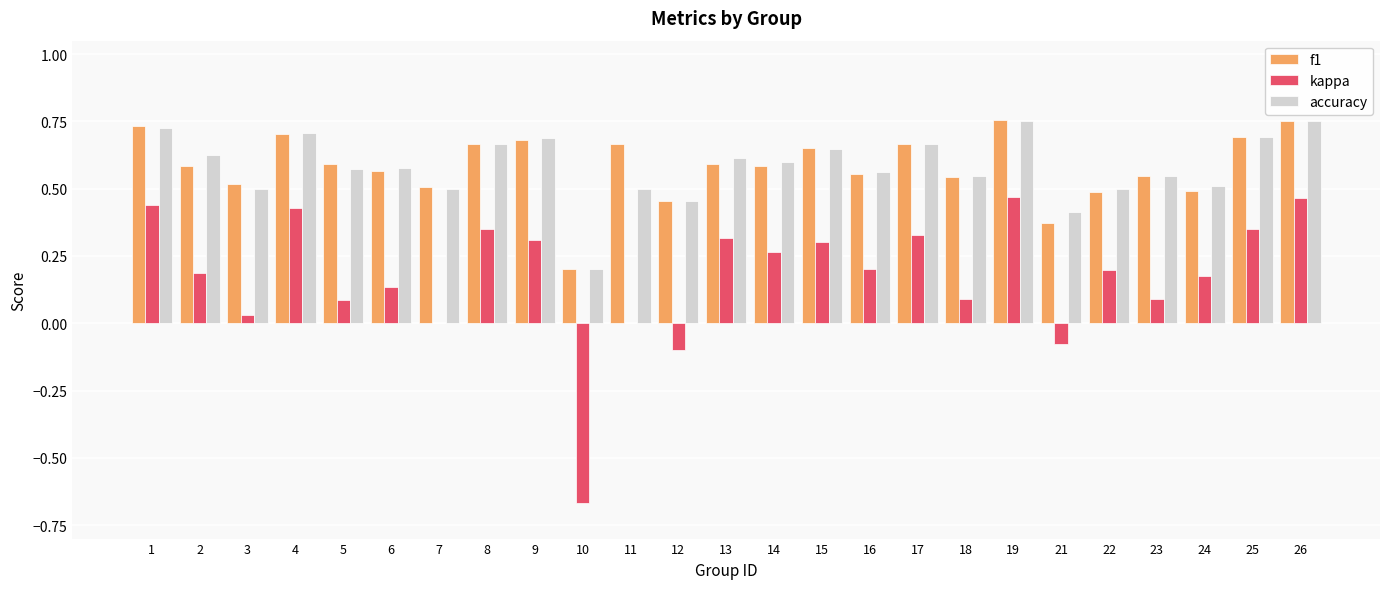

Does the chart contain stacked bars?

No